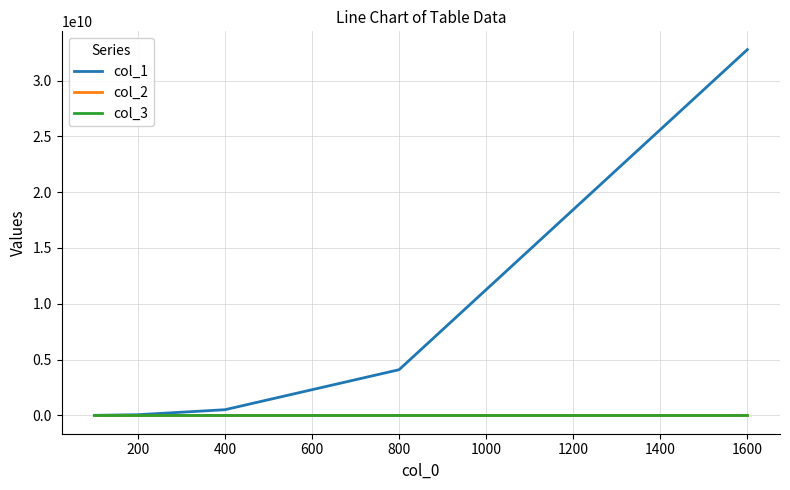

Which series has the largest total across all categories?

col_1